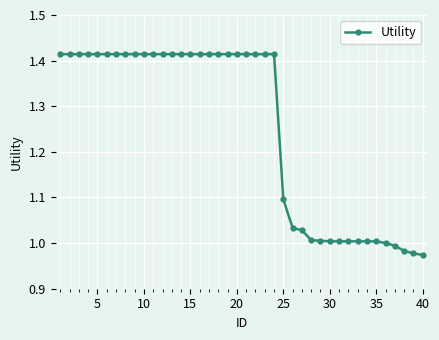

What is the difference between the second highest and second lowest values?

0.4